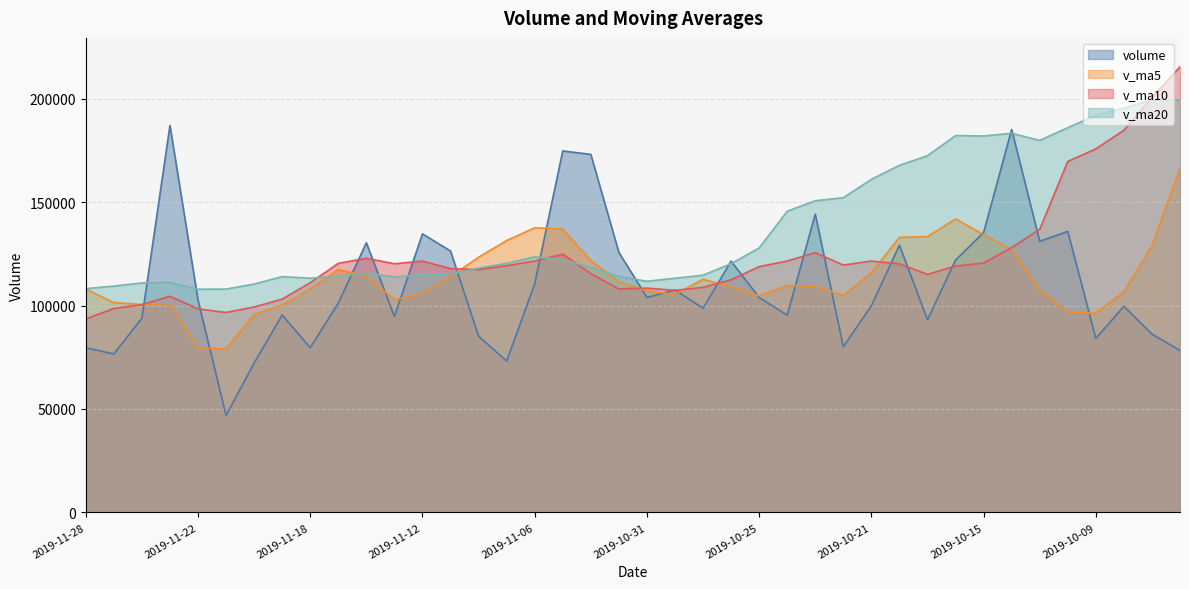

How many lines are shown in the chart?

4